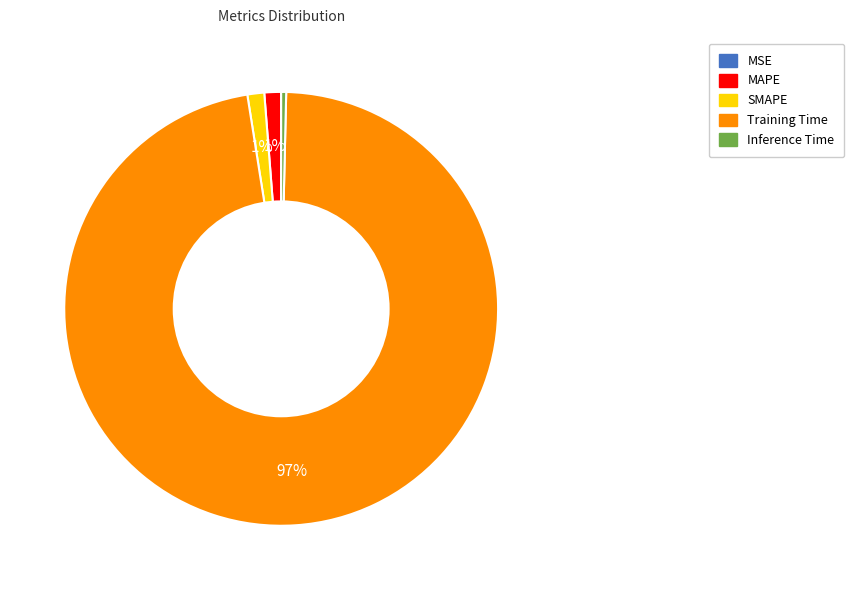

Combined, do SMAPE and Training Time account for over 50%?

Yes